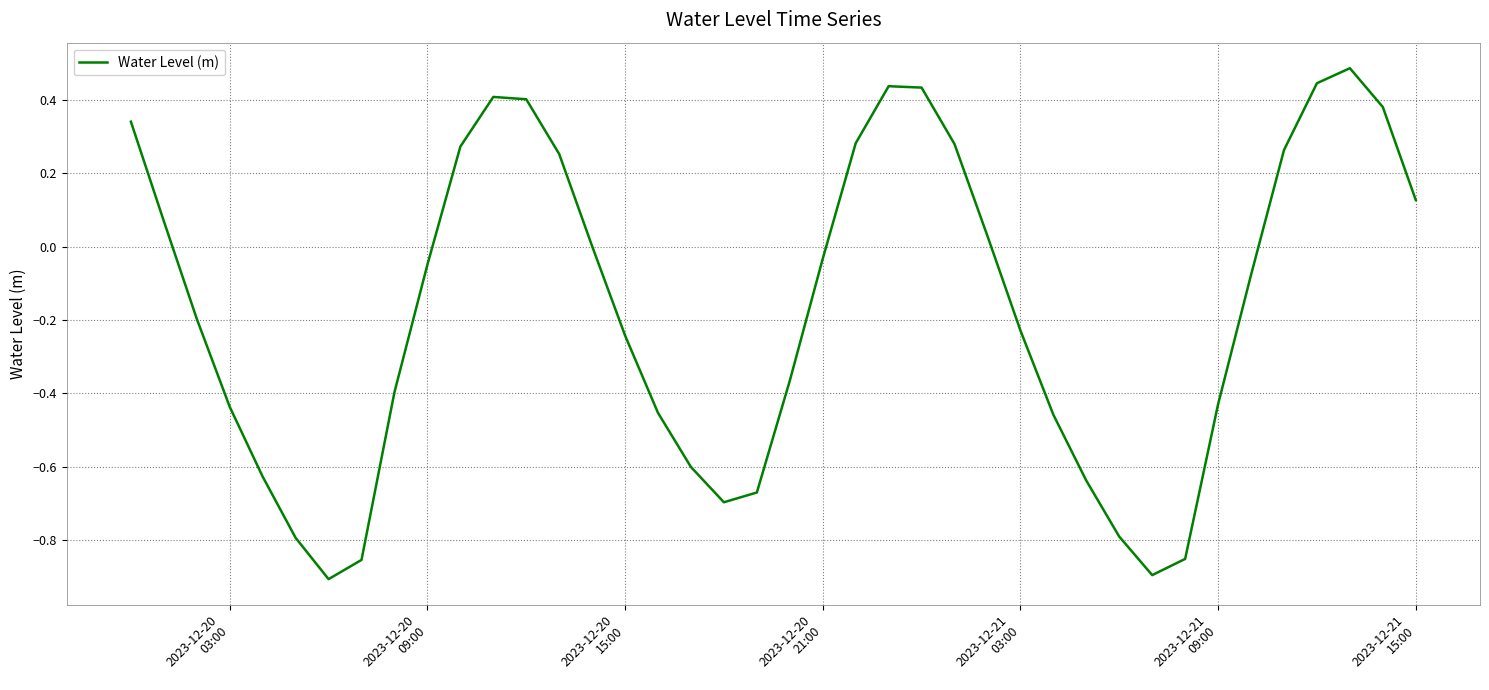

What is the difference between the maximum and minimum values?

1.4